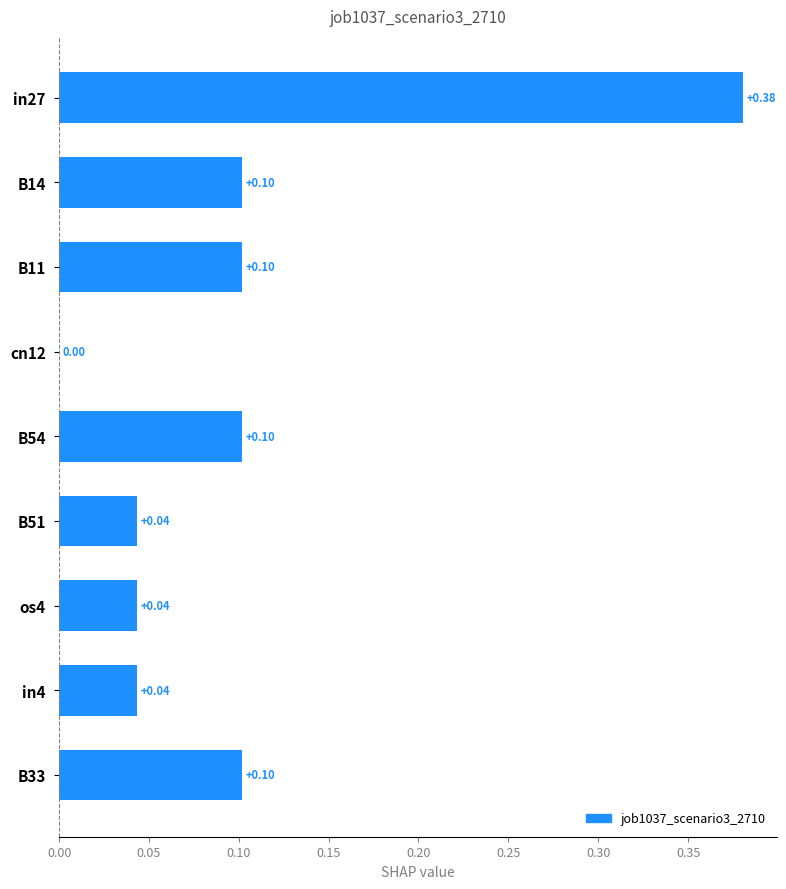

What is the change in value from in27 to cn12?

-0.4